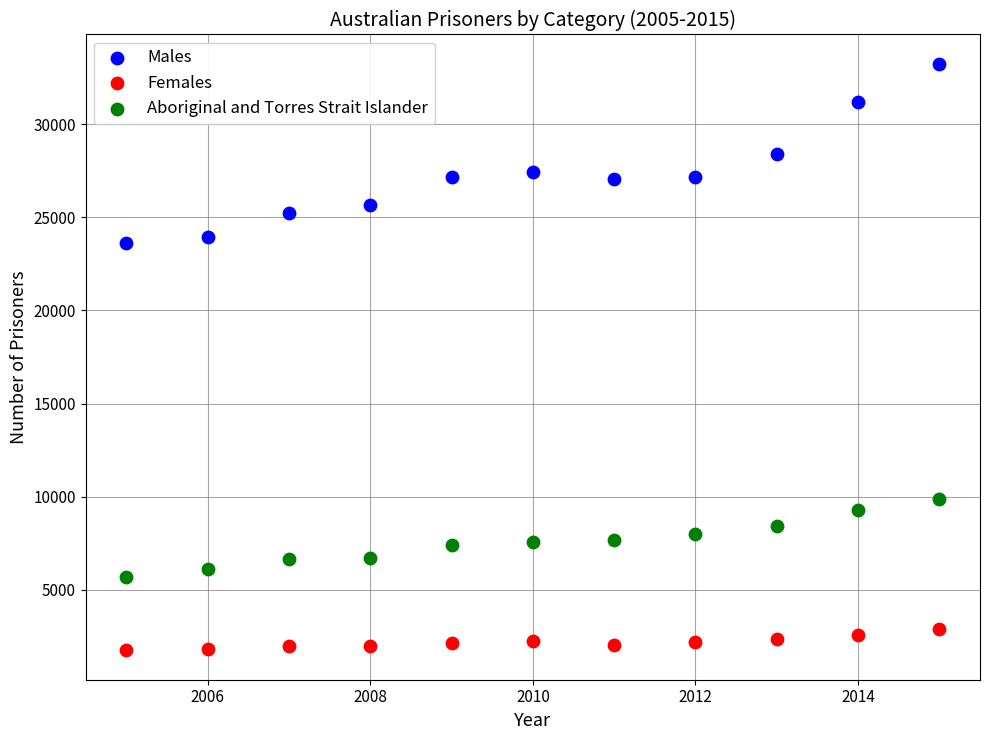

What are all the series names shown in the legend?

Males, Females, Aboriginal and Torres Strait Islander